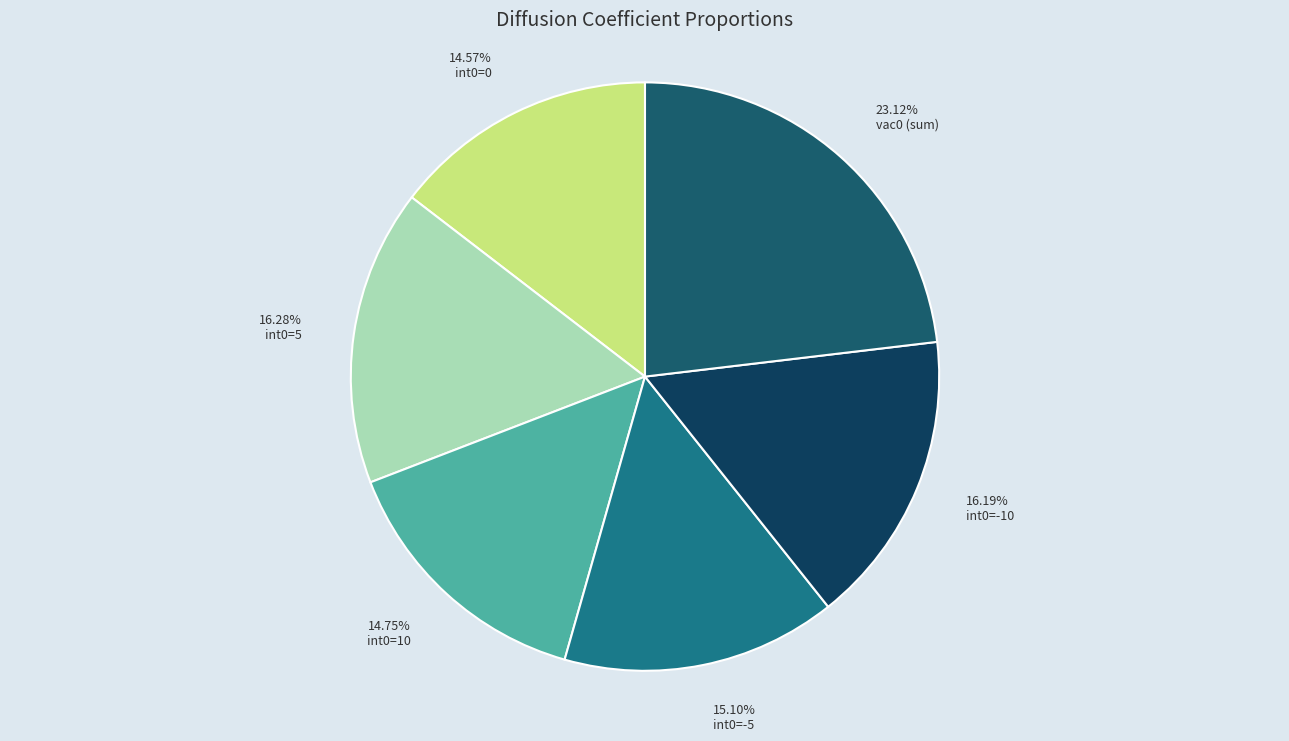

The int0=0 slice represents 1% of the pie. True or false?

False